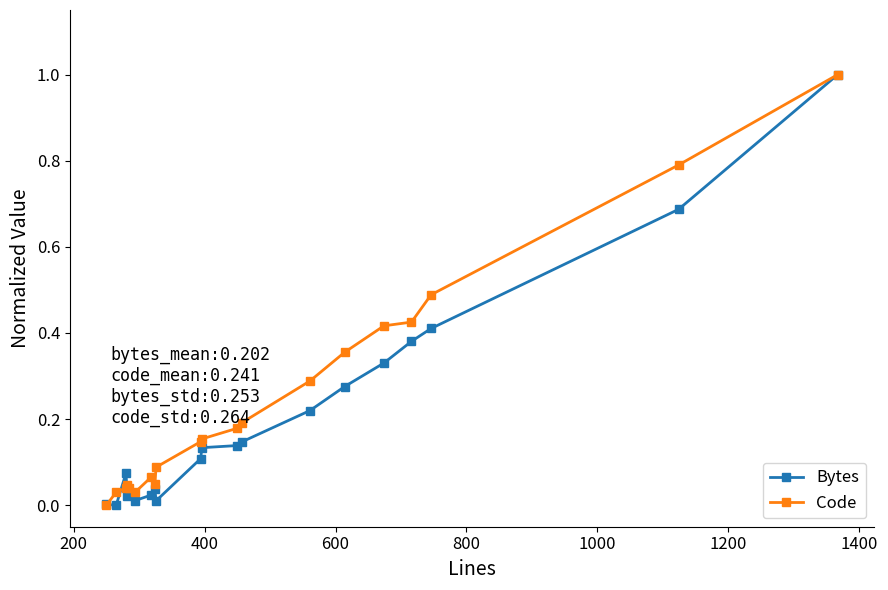

What is the difference between the maximum and minimum values in the Bytes series?

1.0